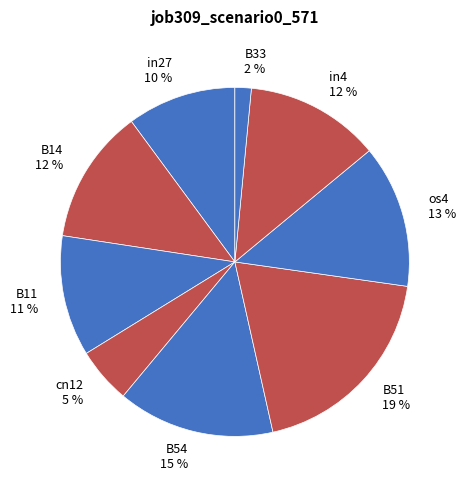

Is there any slice that represents more than half of the pie?

No